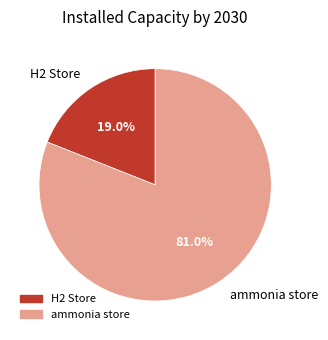

To the nearest percent, what percentage of the pie is ammonia store?

81%